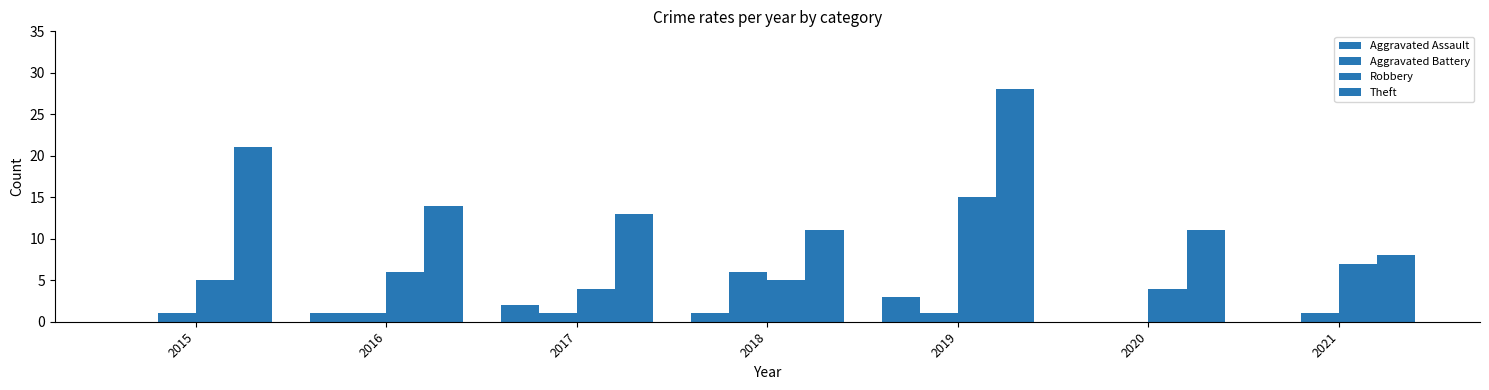

Count the number of data series in this chart.

4